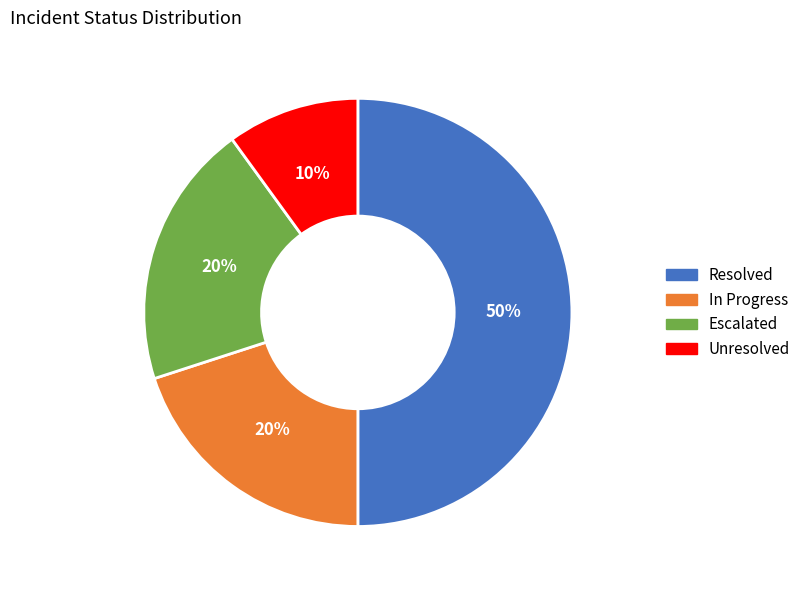

To the nearest percent, what is the difference between the largest and smallest slice percentages?

40%